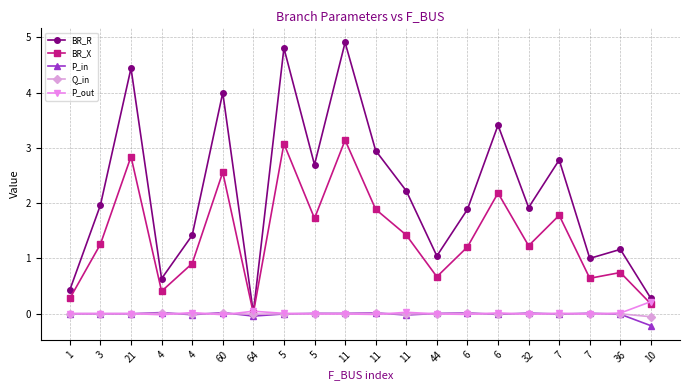

What is the difference between the maximum and minimum values in the BR_R series?

4.9